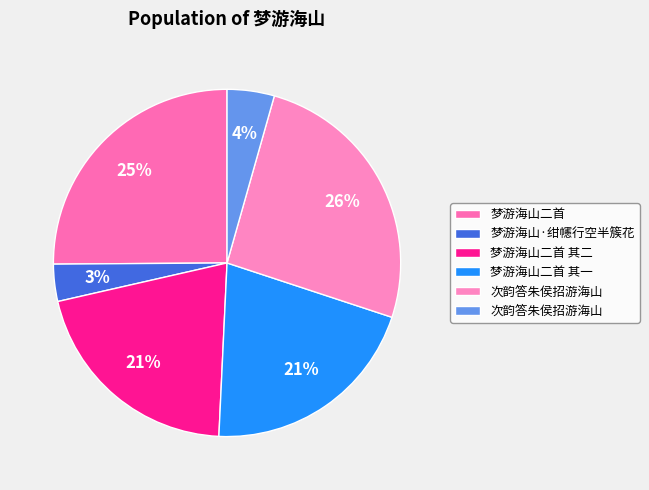

Count the number of slices in the pie.

6